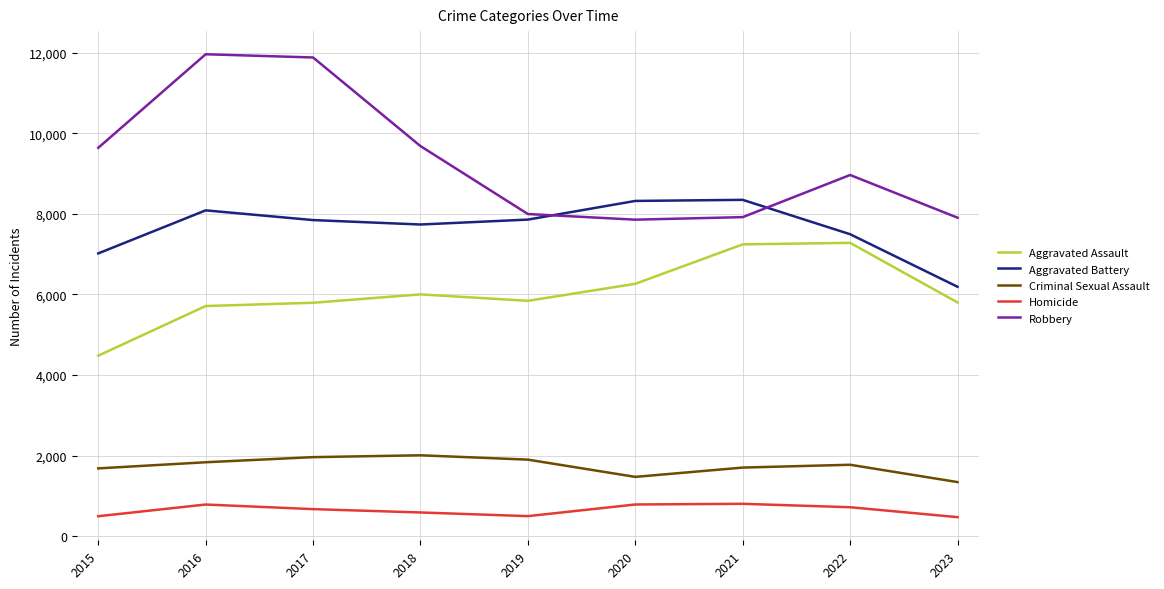

What is the difference between the maximum and minimum values in the Criminal Sexual Assault series?

665